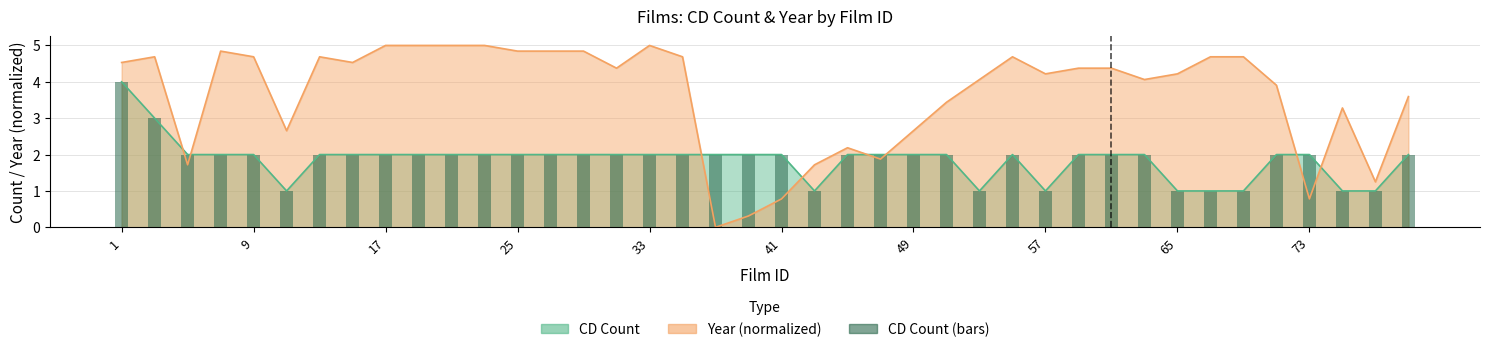

What is the difference between the maximum and minimum values?

3